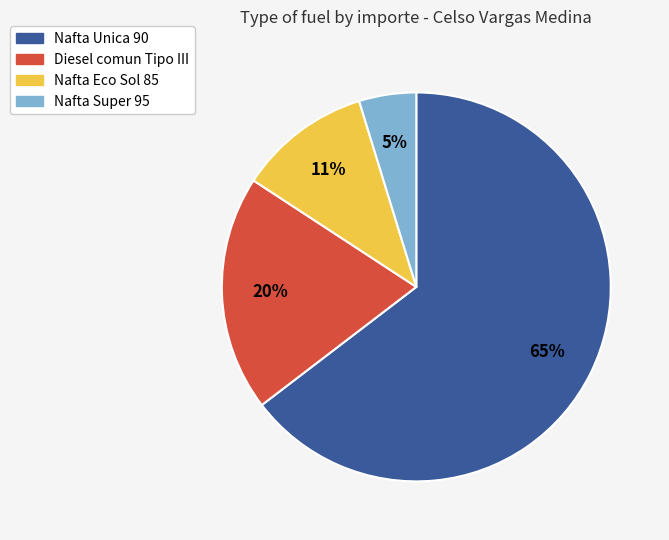

Combined, do Nafta Eco Sol 85 and Nafta Super 95 account for over 50%?

No